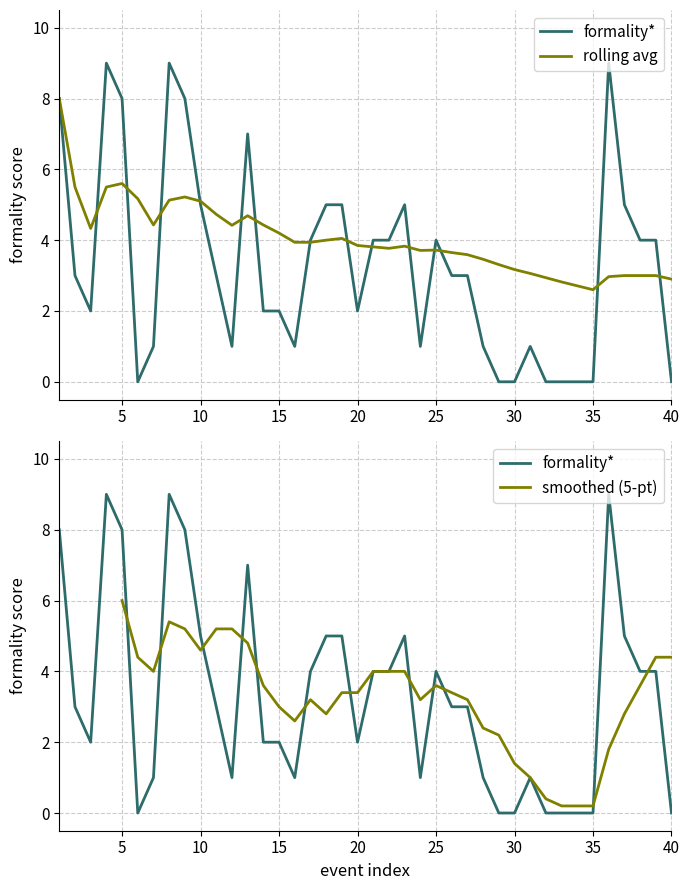

Which series has the largest total across all categories?

rolling_avg